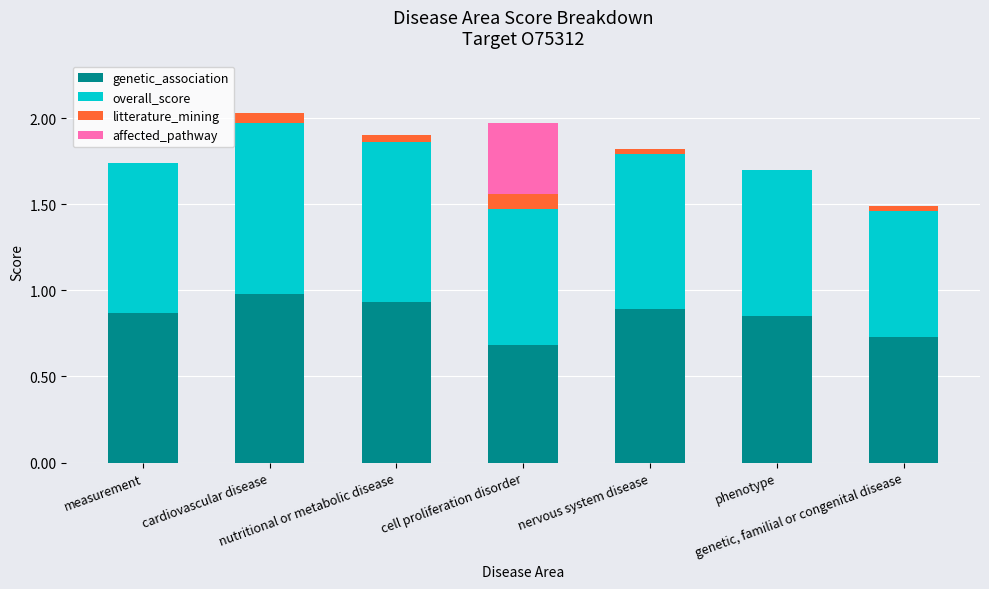

True or false: genetic_association has a value of 1.1 at cell proliferation disorder.

False